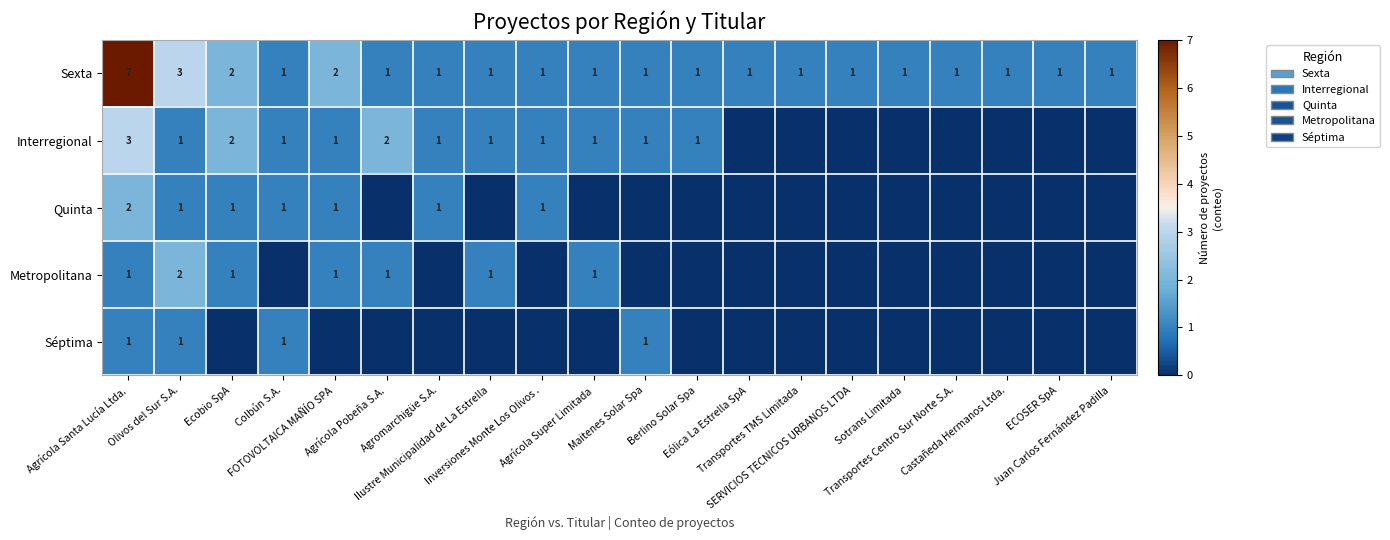

Which category has the highest value across all series?

Agrícola Santa Lucía Ltda.